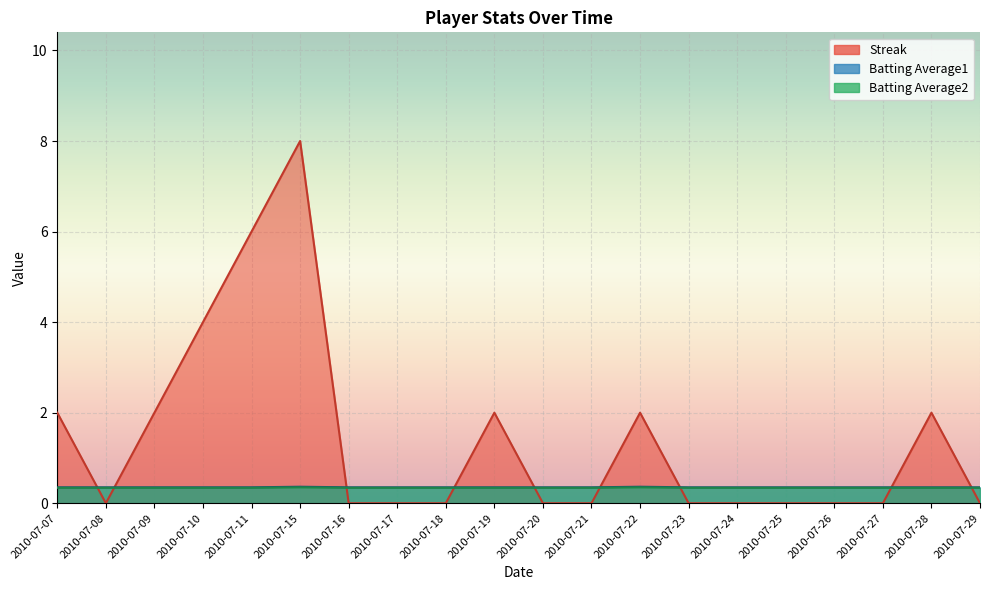

Is the value of Batting Average1 at 2010-07-21 greater than the value of Batting Average2 at 2010-07-16?

Yes